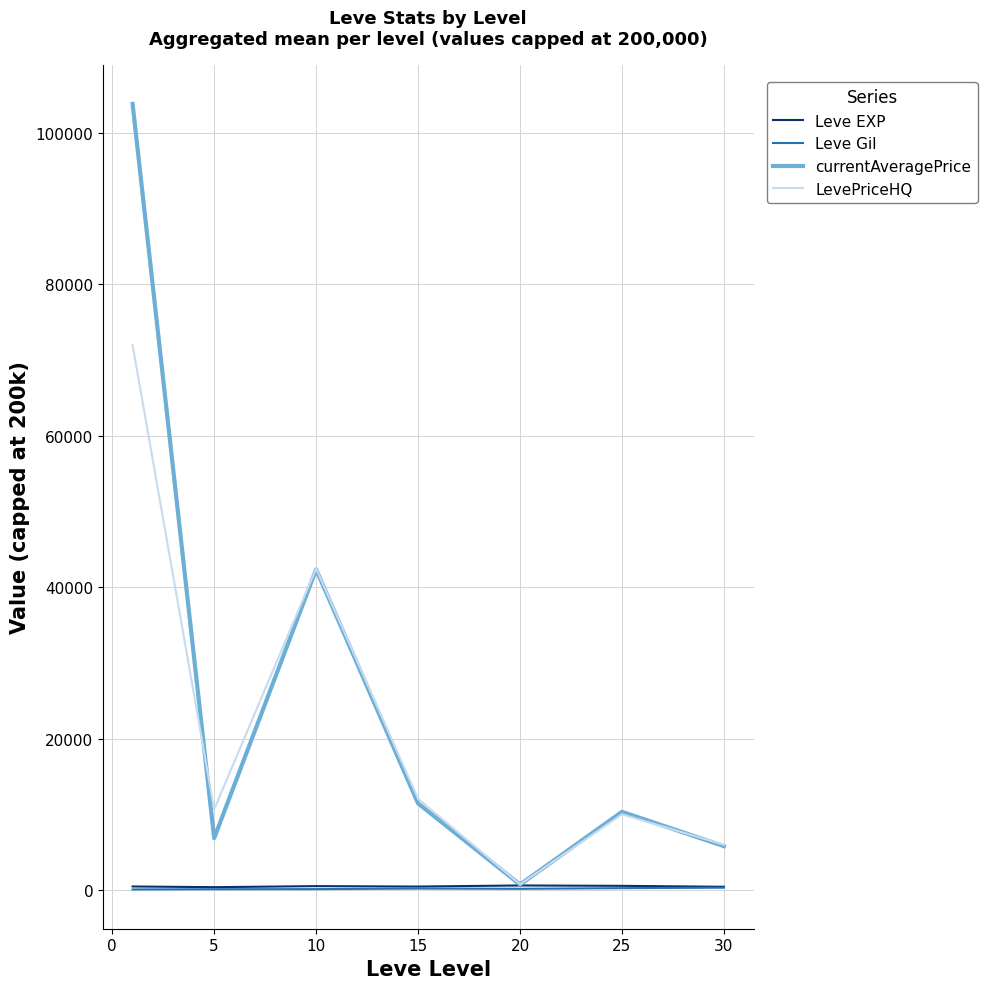

What is the greatest value displayed?

103807.0